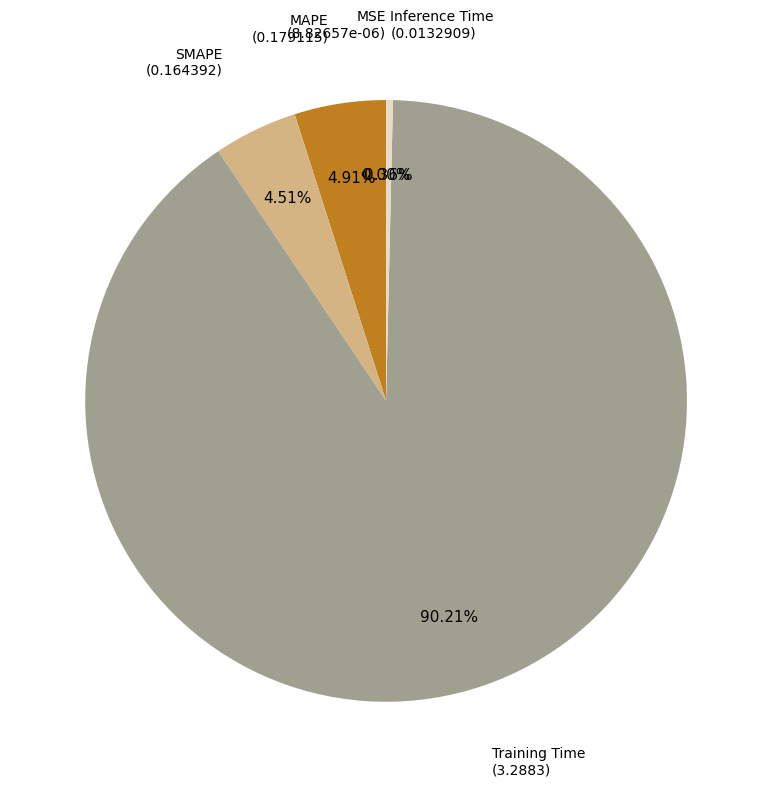

What is the majority slice?

Training Time